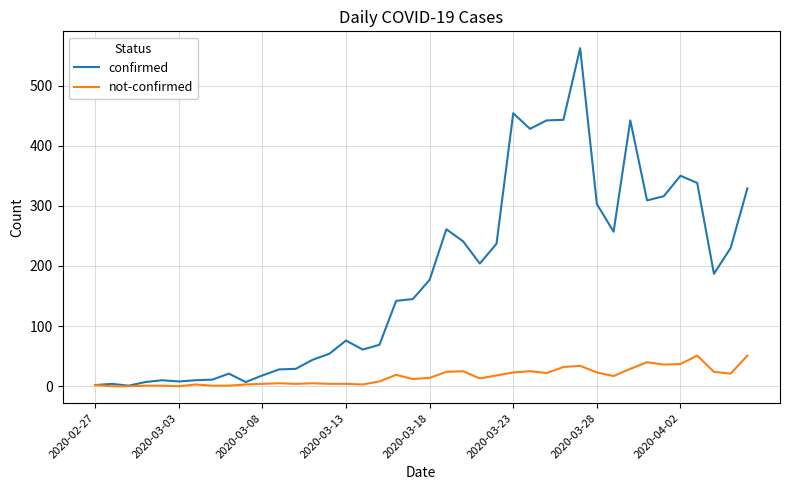

Which series has the widest spread of values?

confirmed